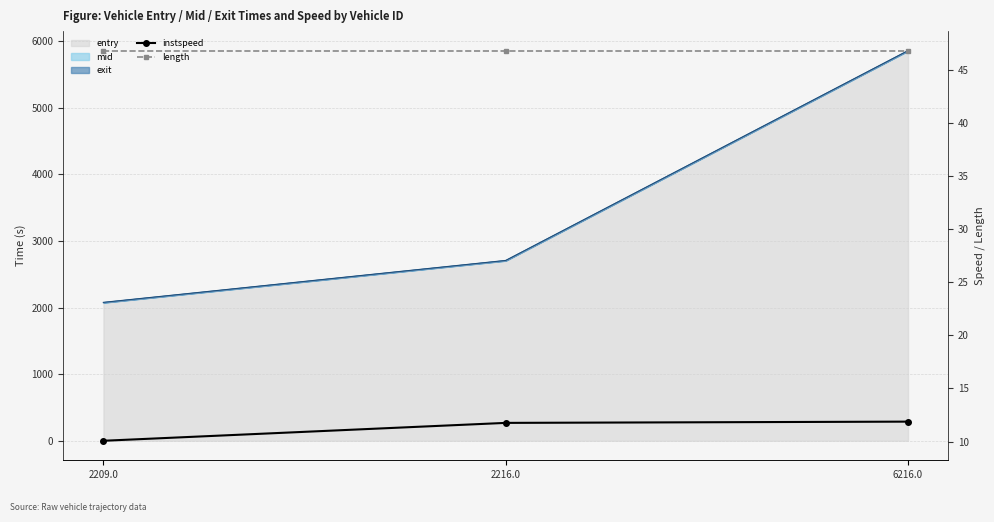

At which category is the sum across all series the highest?

6216.0